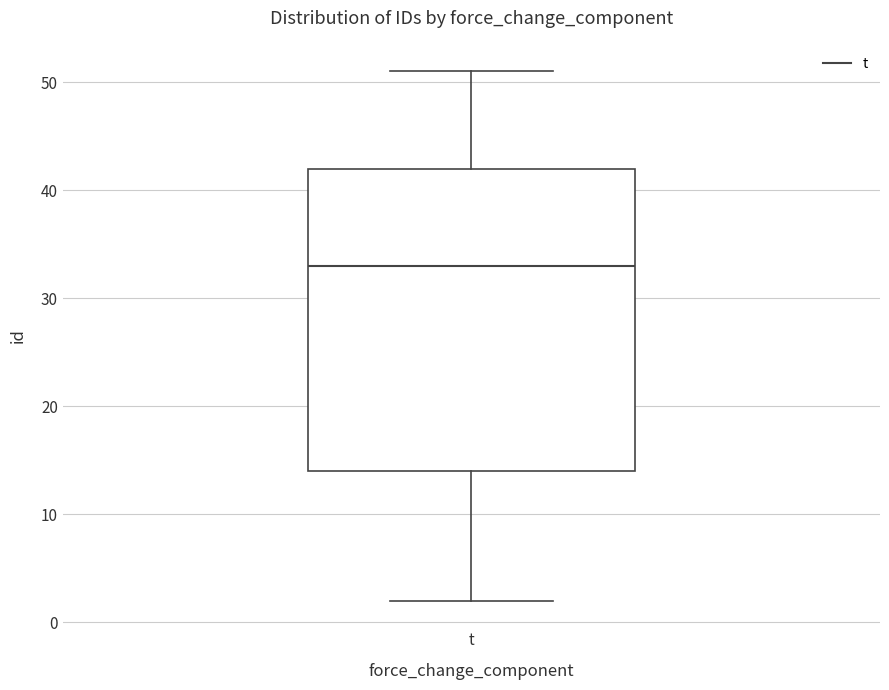

Read this box plot against the y-axis: the position of the median line, the range covered by the box, and the ends of both whiskers. The values are not printed on the chart, so give them approximately, as read against the axis.

median 33, box 14 to 42, whiskers 2 to 51